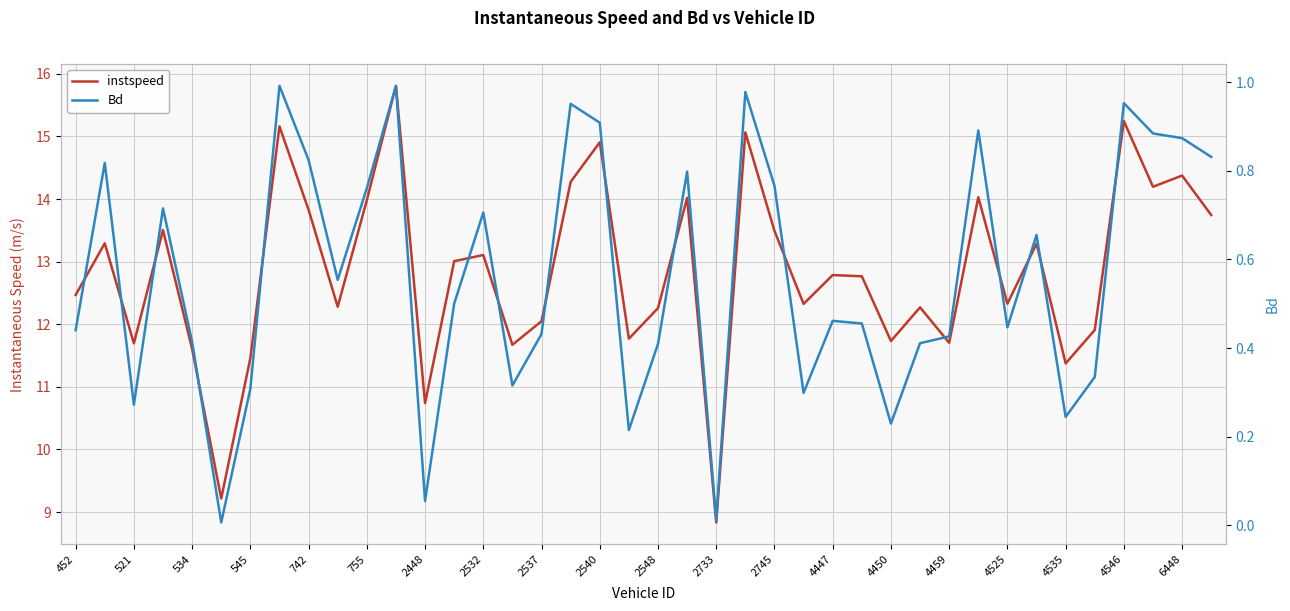

True or false: instspeed and Bd cross at least once.

False